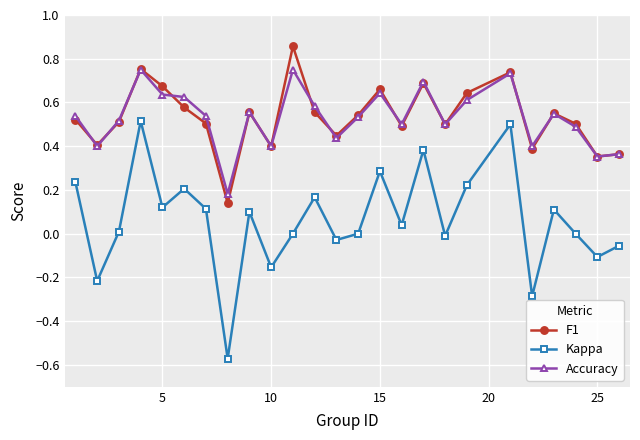

Which series has the largest range (max minus min)?

Kappa